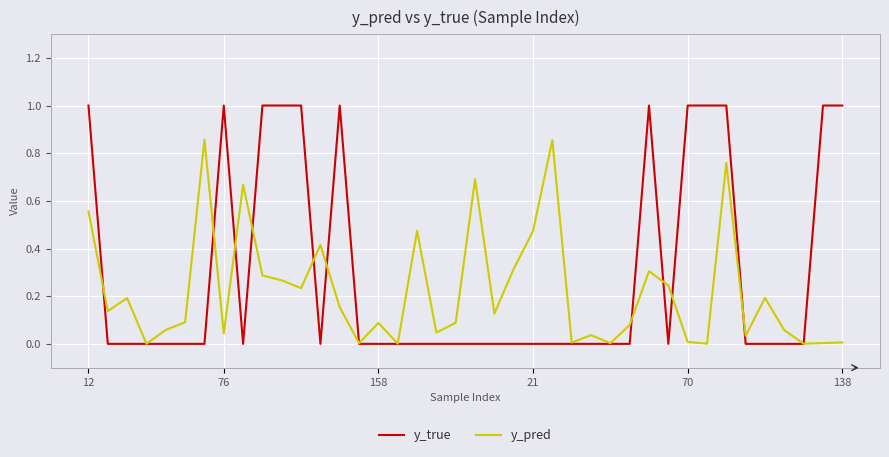

Does the chart have visible grid lines?

Yes